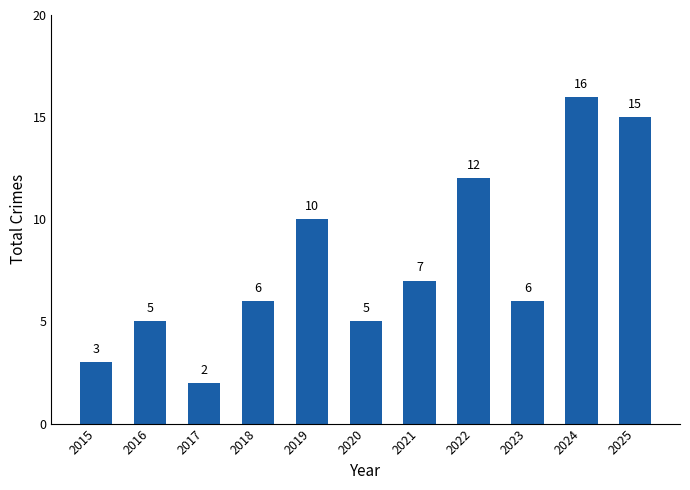

What is the difference between the maximum and minimum values?

14